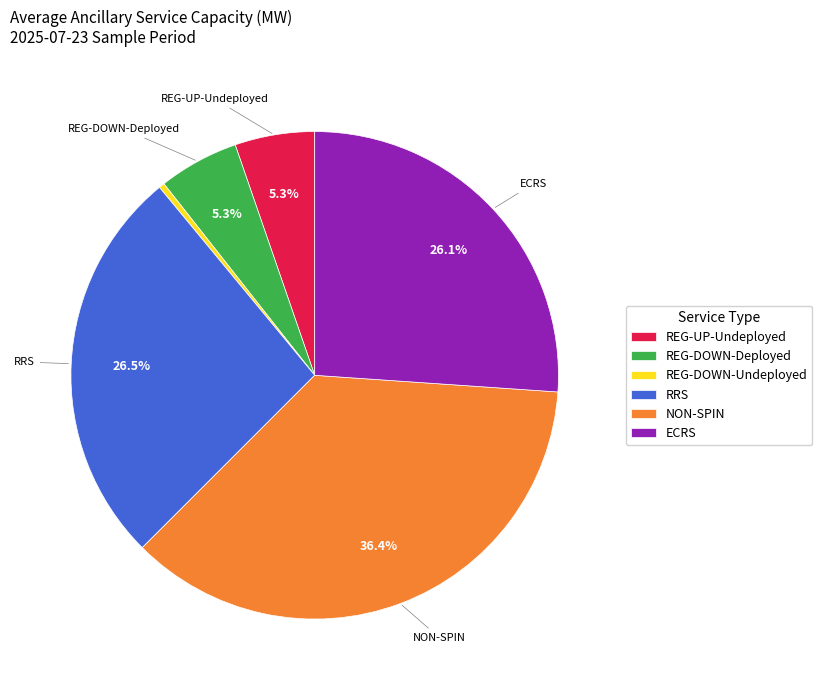

To the nearest percent, what is the difference between the largest and smallest slice percentages?

36%